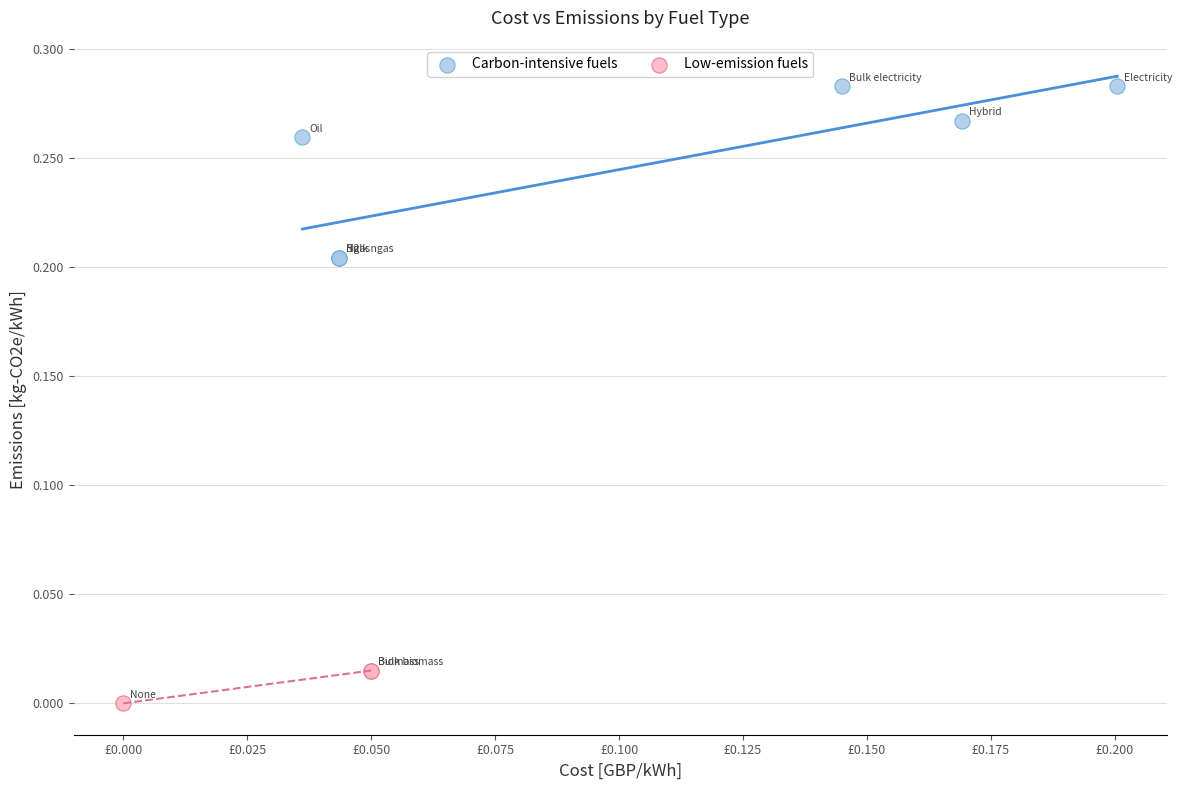

Which series contains the lowest Y value?

Low-emission fuels